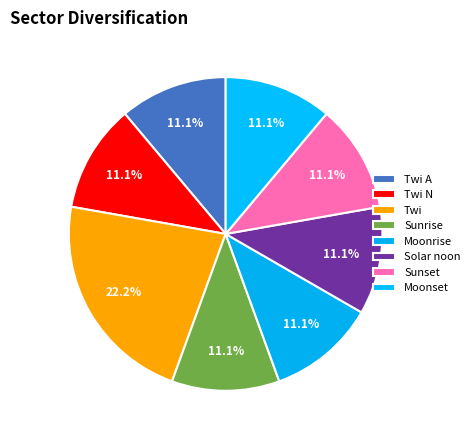

How many segments does this pie chart have?

8